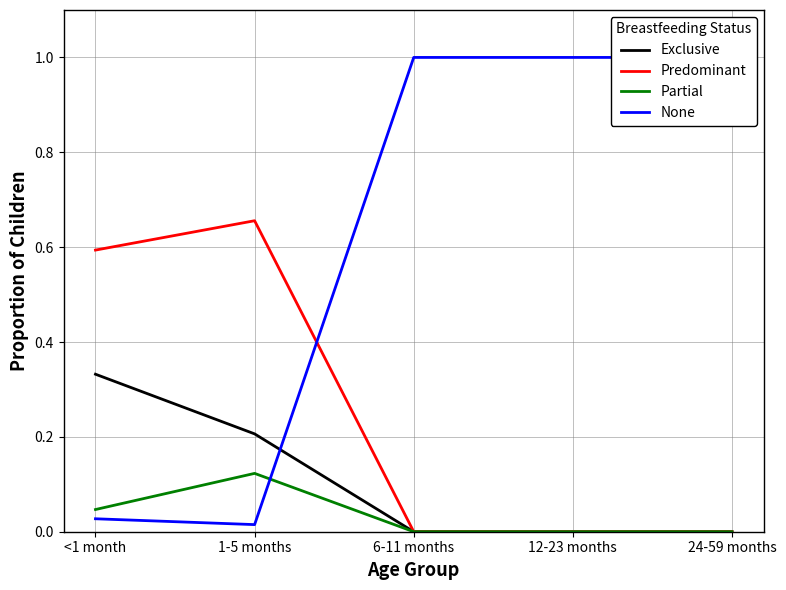

Reading left to right, list all the values displayed in this chart.

Exclusive: 0.3	0.2	0.0	0.0	0.0
Predominant: 0.6	0.7	0.0	0.0	0.0
Partial: 0.0	0.1	0.0	0.0	0.0
None: 0.0	0.0	1.0	1.0	1.0